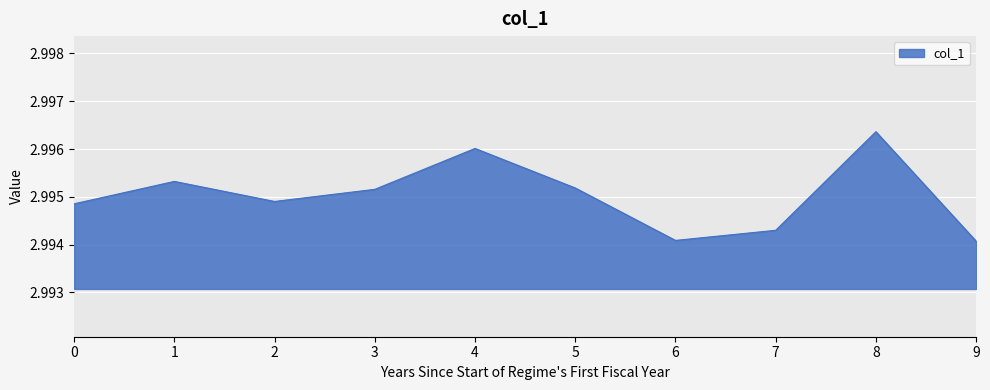

The value at 2 is 1.6. True or false?

False